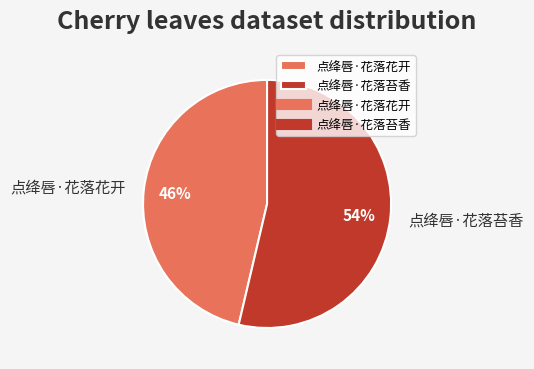

To the nearest percent, what percentage of the pie is 点绛唇·花落苔香?

54%